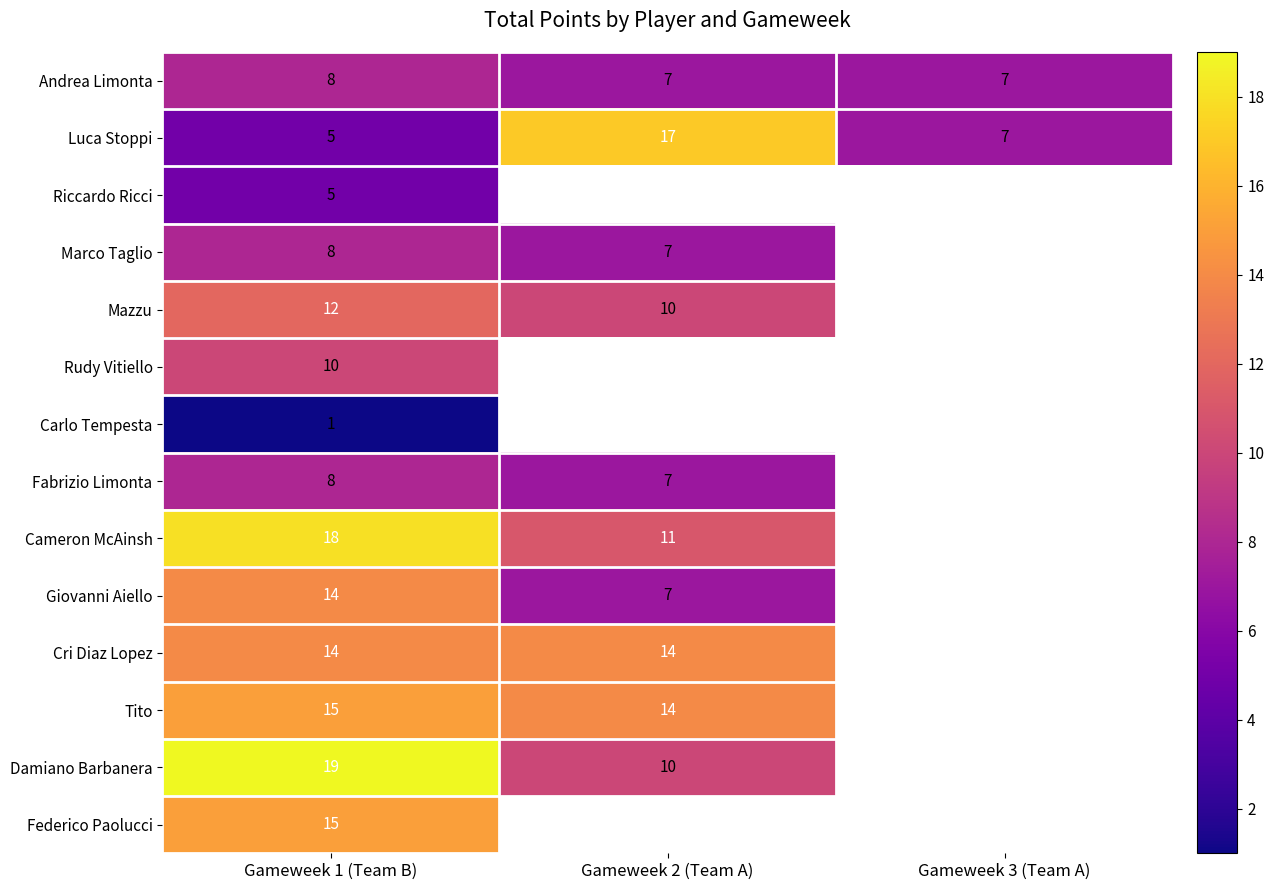

What is the difference between the Damiano Barbanera values at Gameweek 1 (Team B) and Gameweek 2 (Team A)?

9